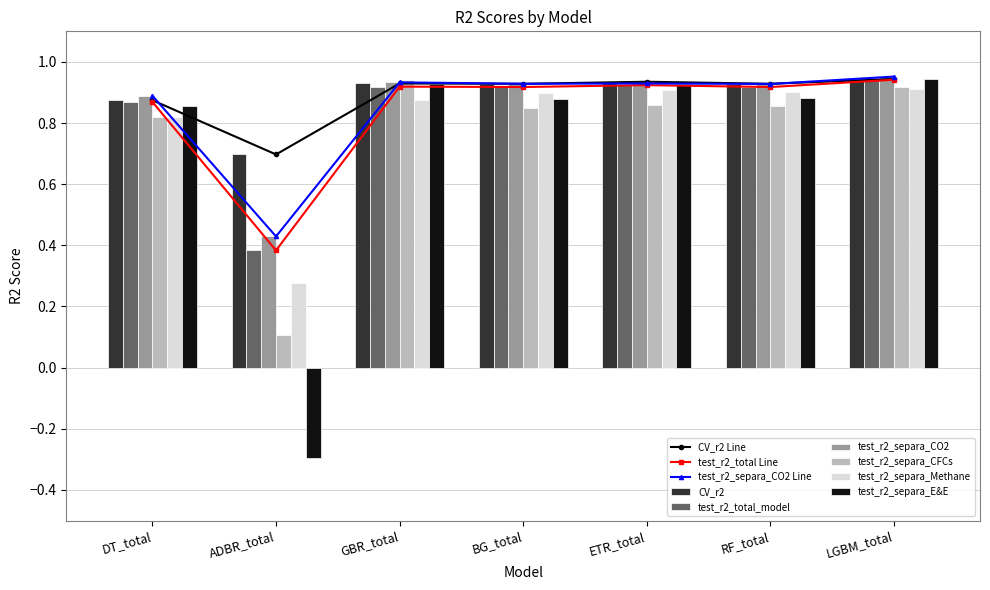

At which label does CV_r2 reach its minimum?

ADBR_total